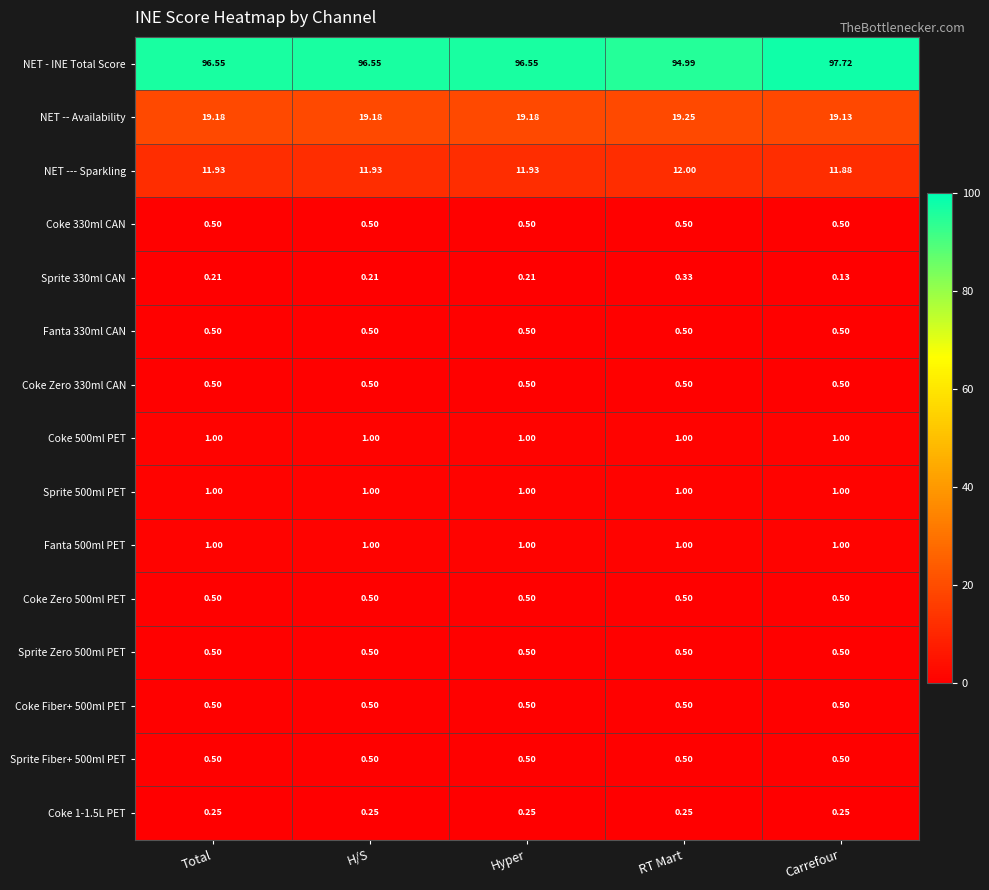

Between H/S and Carrefour, which series saw the biggest shift?

NET - INE Total Score